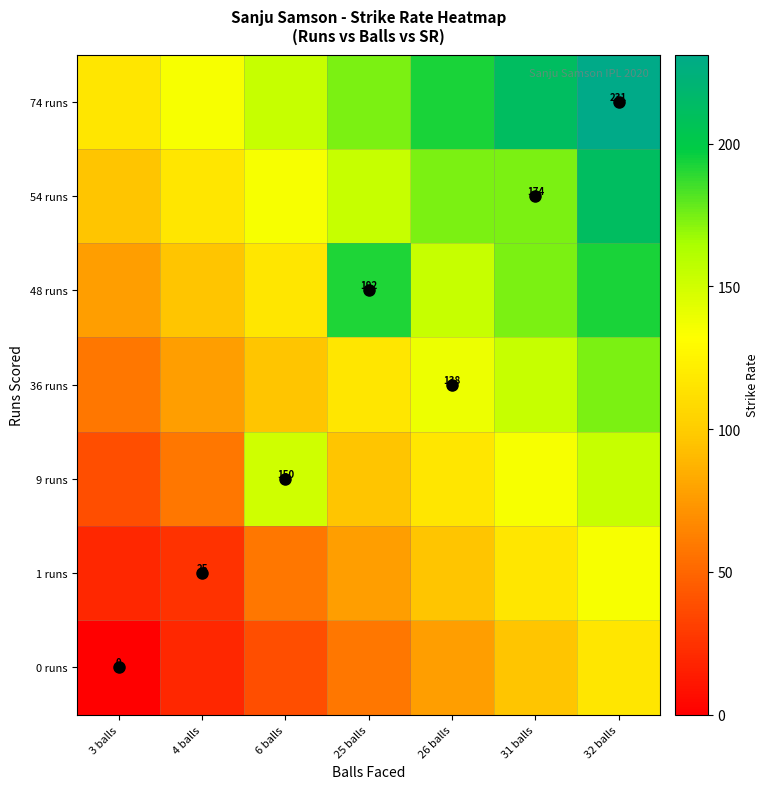

Which label corresponds to the smallest value in the chart?

3 balls